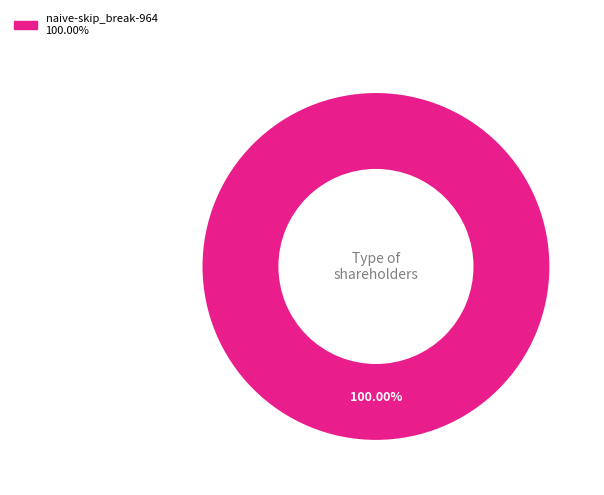

Is there any slice that represents more than half of the pie?

Yes